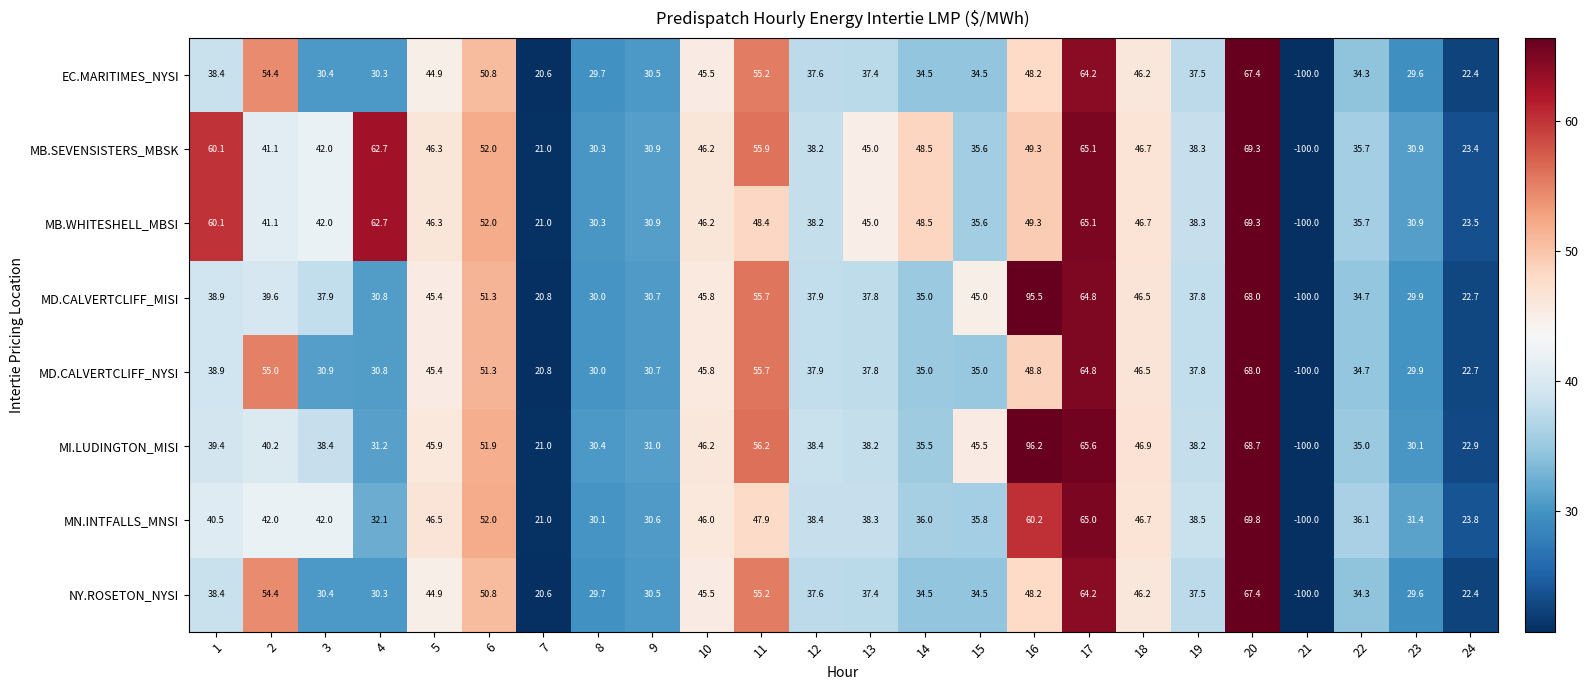

Is it true that MI.LUDINGTON_MISI equals 65.6 at 17?

True